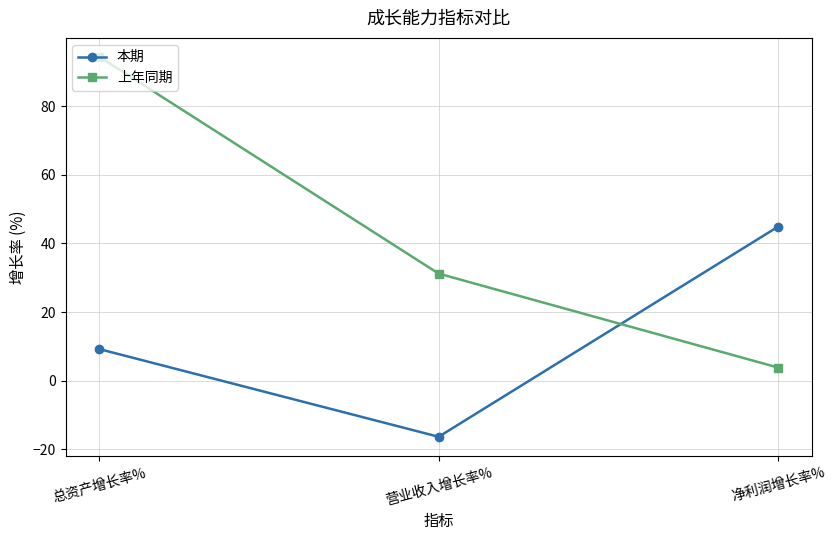

What is the sum of all 上年同期 values?

129.4